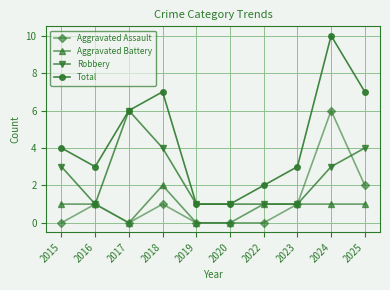

Which series has the largest range (max minus min)?

Total